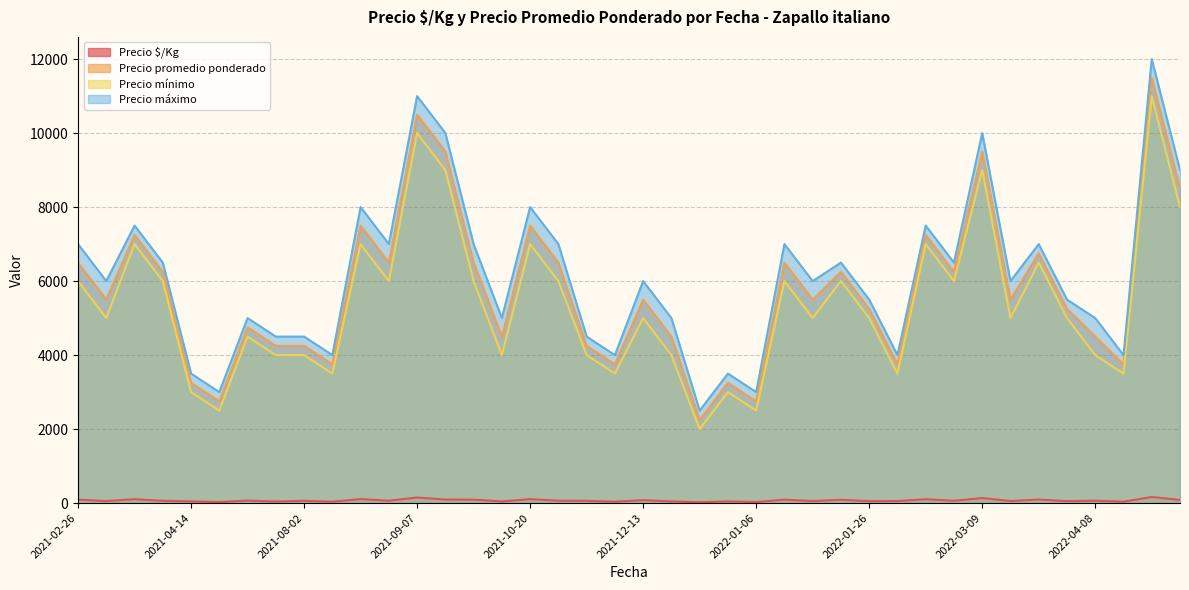

What is the highest value of the Precio máximo series?

12000